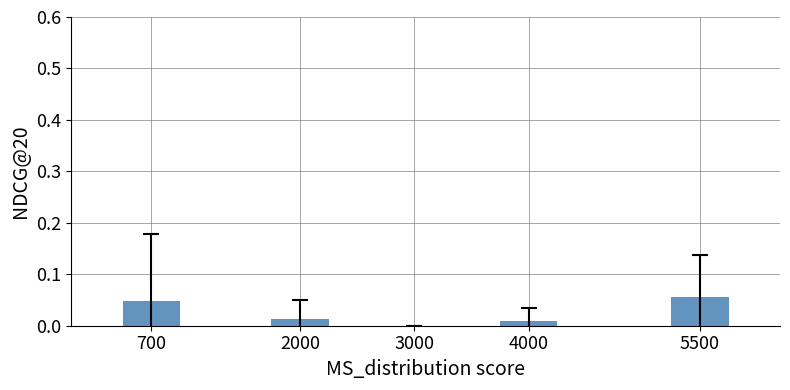

True or false: the data shows 0.0 at 2000.

True